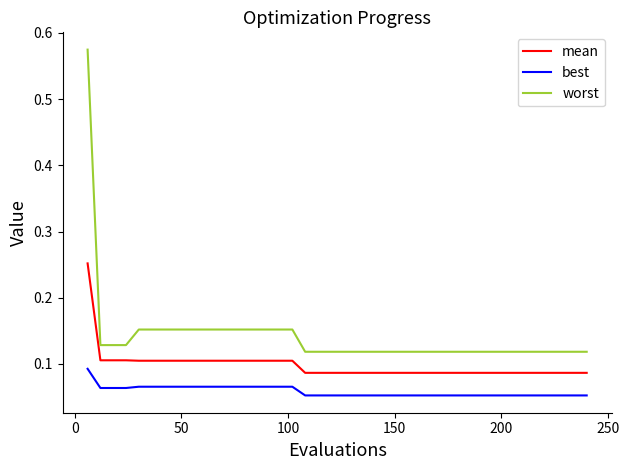

Is this an area chart (filled region under the line)?

No